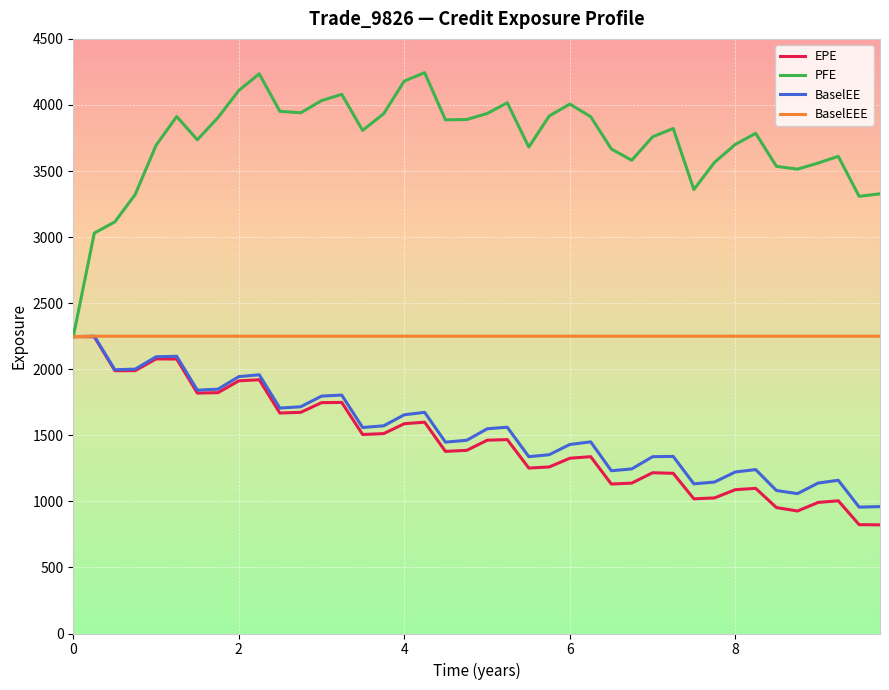

Which series has the widest spread of values?

PFE